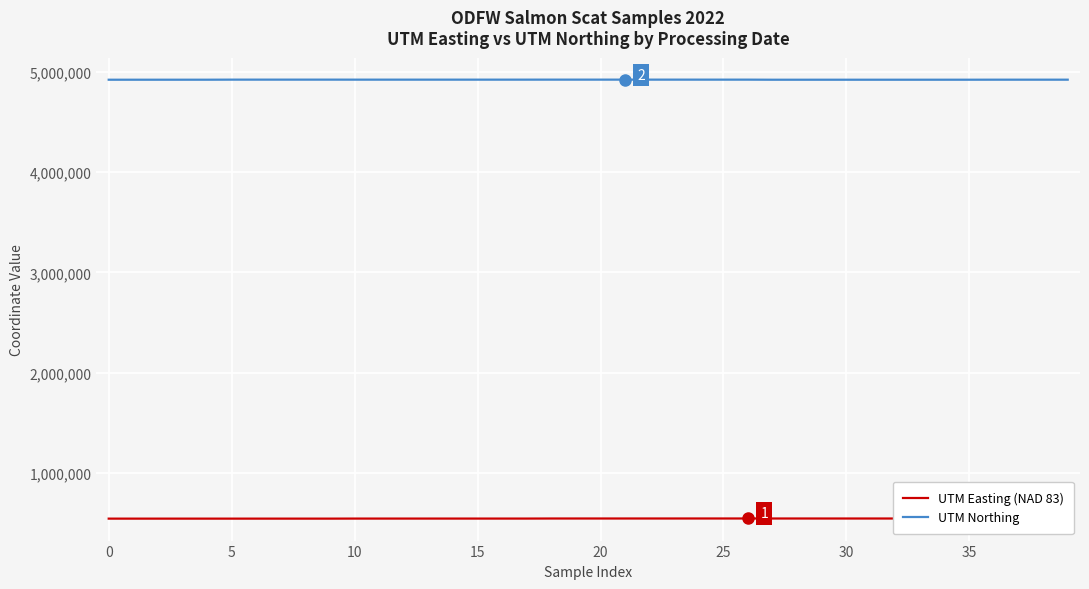

How many lines are shown in the chart?

2